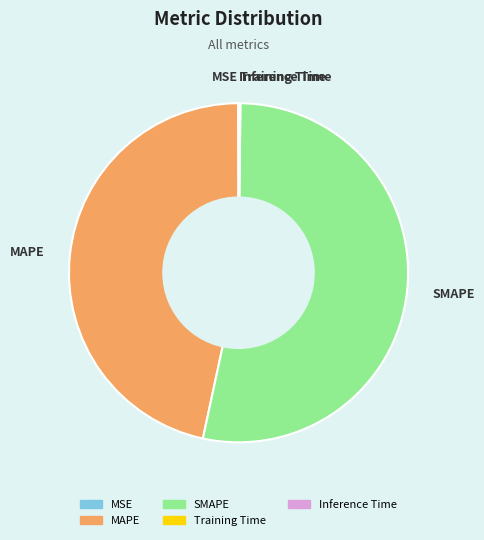

Which slice represents more than half of the pie?

SMAPE